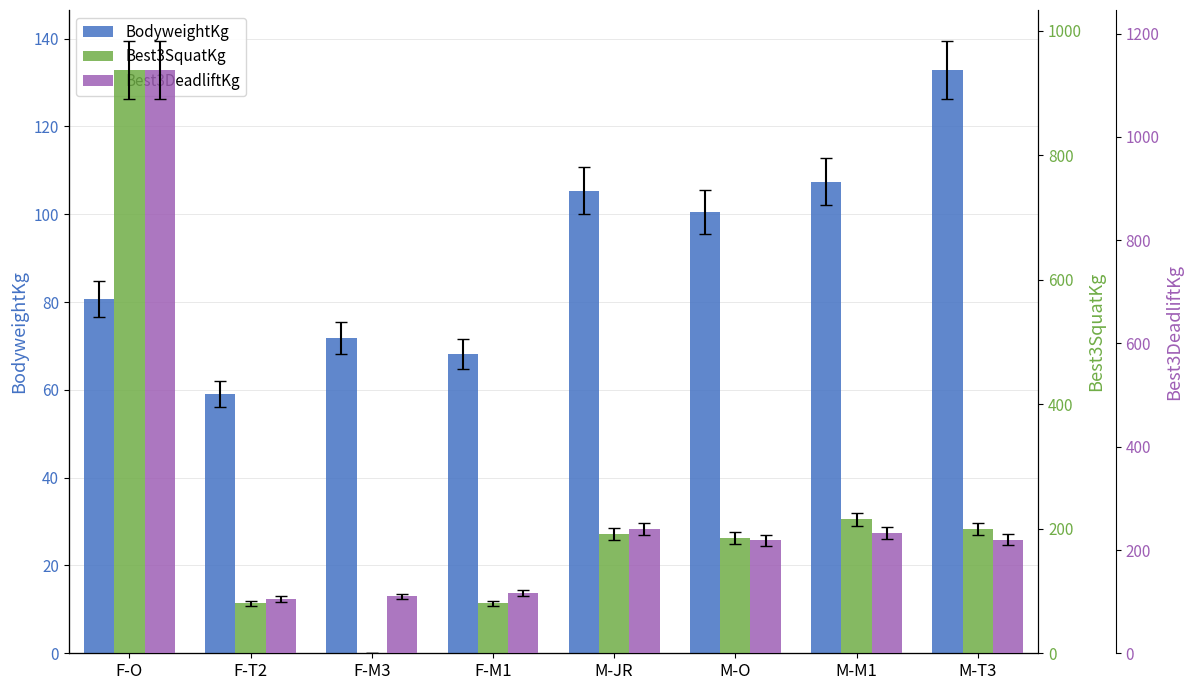

What is the label of the 6th bar from the left?

M-O